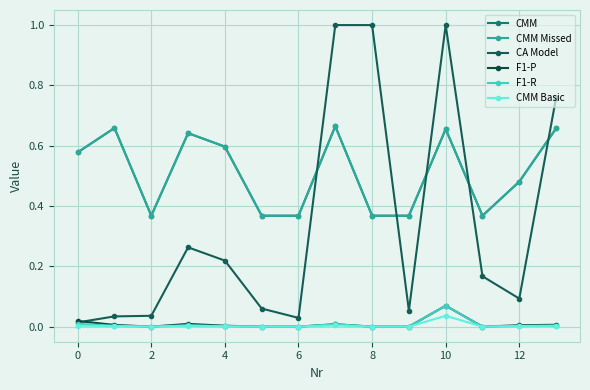

Is this an area chart (filled region under the line)?

No